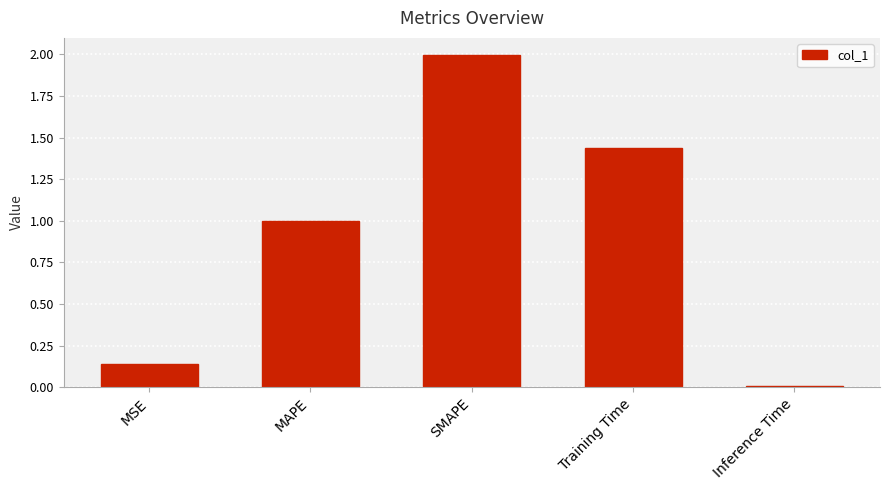

What is the sum of the values at Training Time and MSE?

1.6